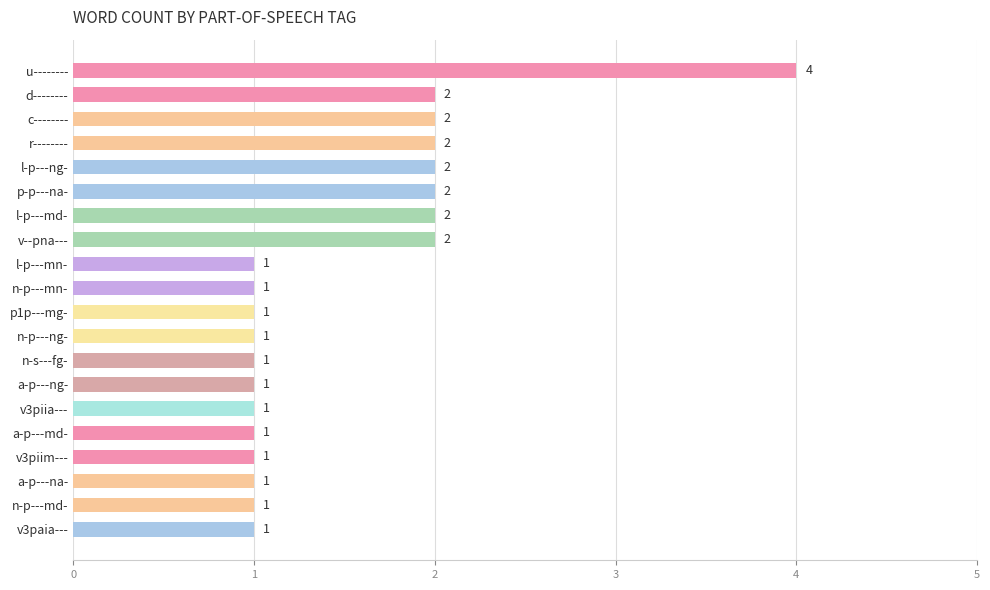

How many bars are there in total?

20